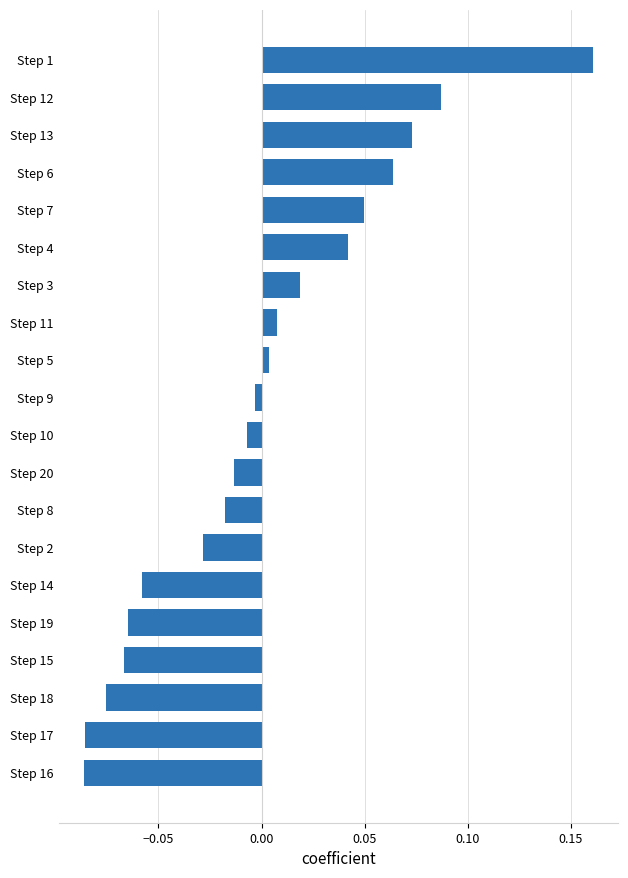

Does the chart contain any negative values?

Yes